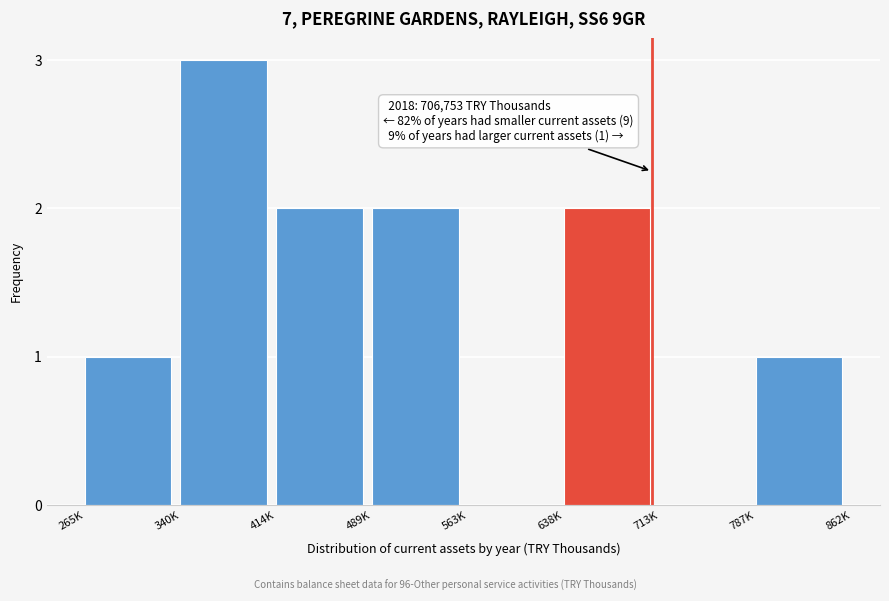

Reading right to left, list all the values displayed in this chart.

787K=1	713K=0	638K=2	563K=0	489K=2	414K=2	340K=3	265K=1